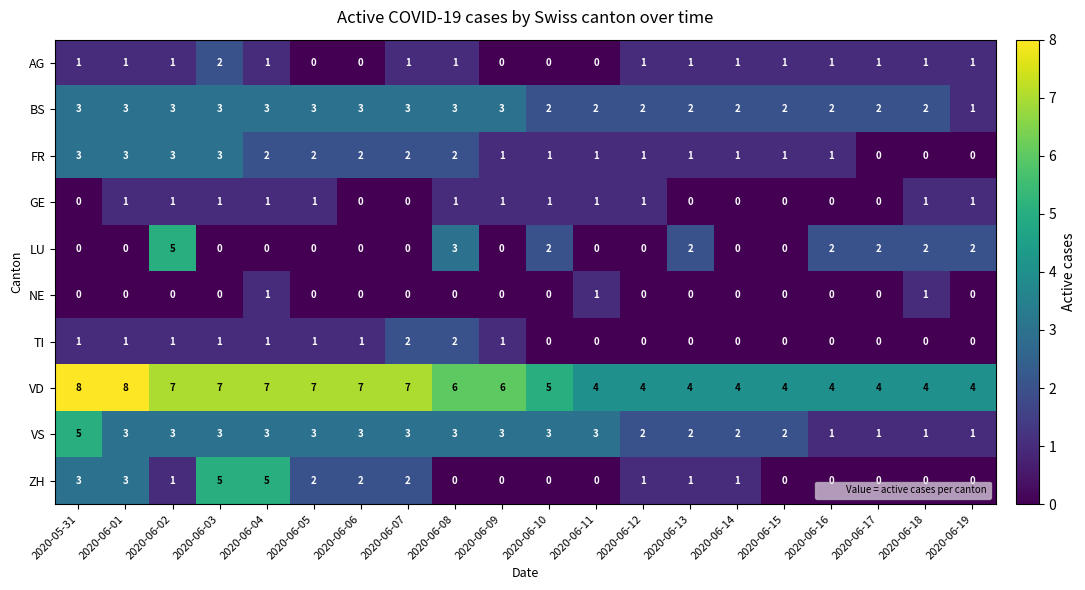

How many GE values are between 0 and 1?

20